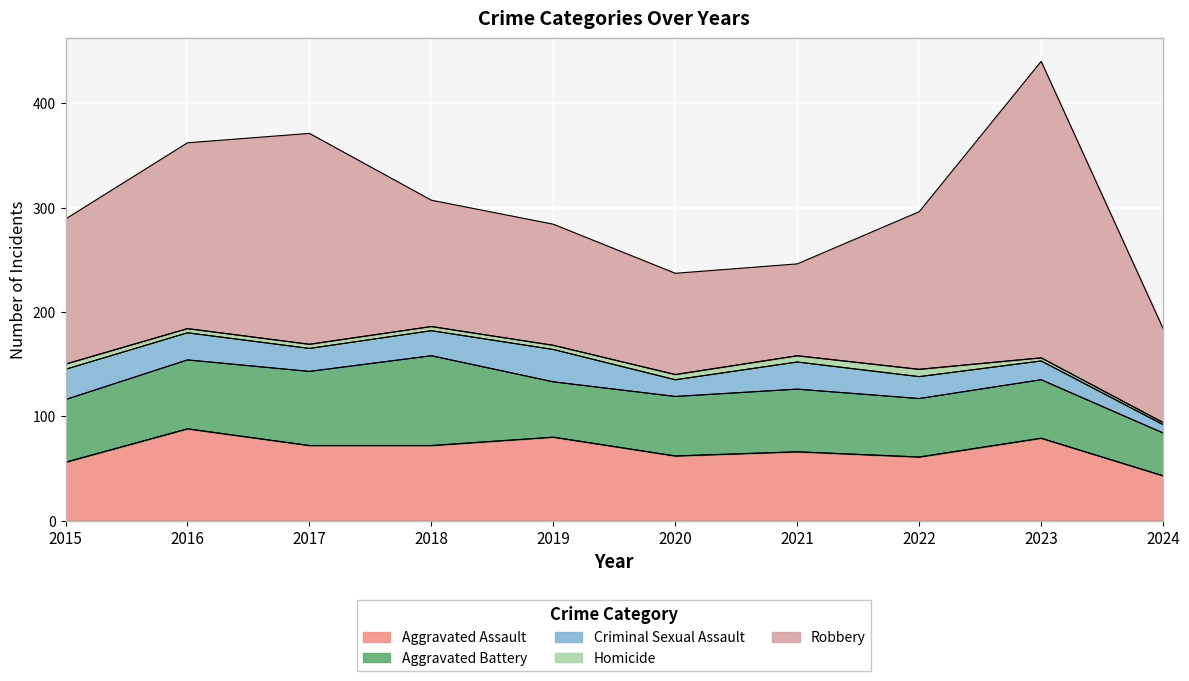

What is the sum of the Criminal Sexual Assault values at 2017 and 2023?

40